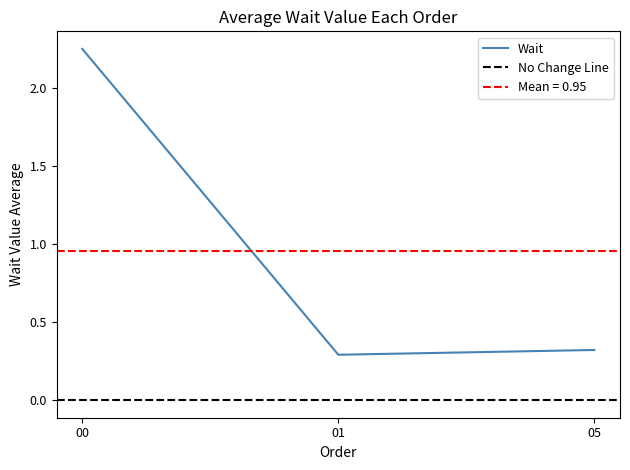

The value of Wait at 01 is 0.3. True or false?

True